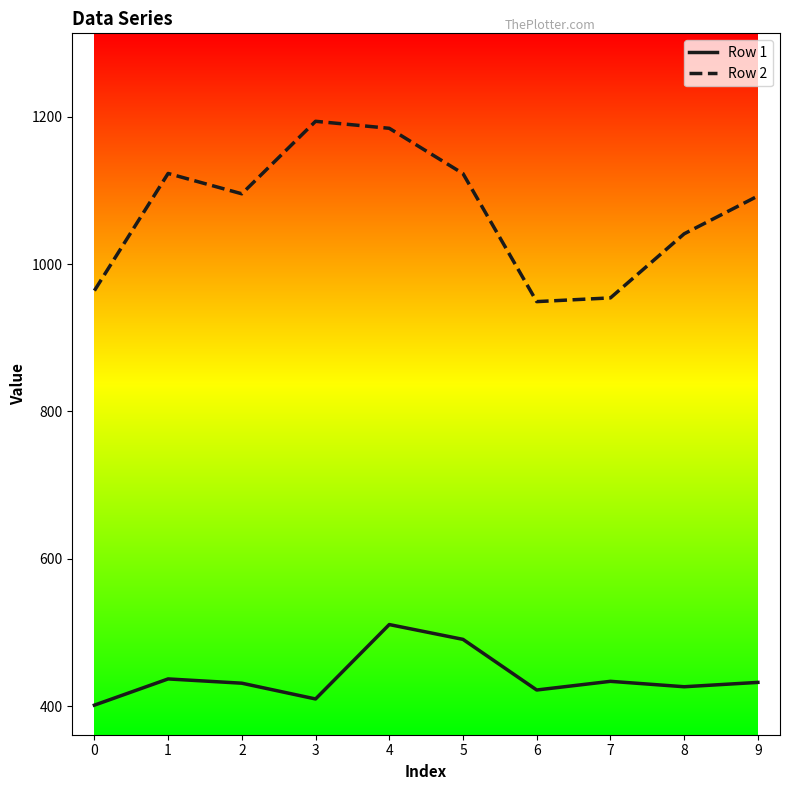

True or false: Row 2 has a value of 621.6 at 6.

False